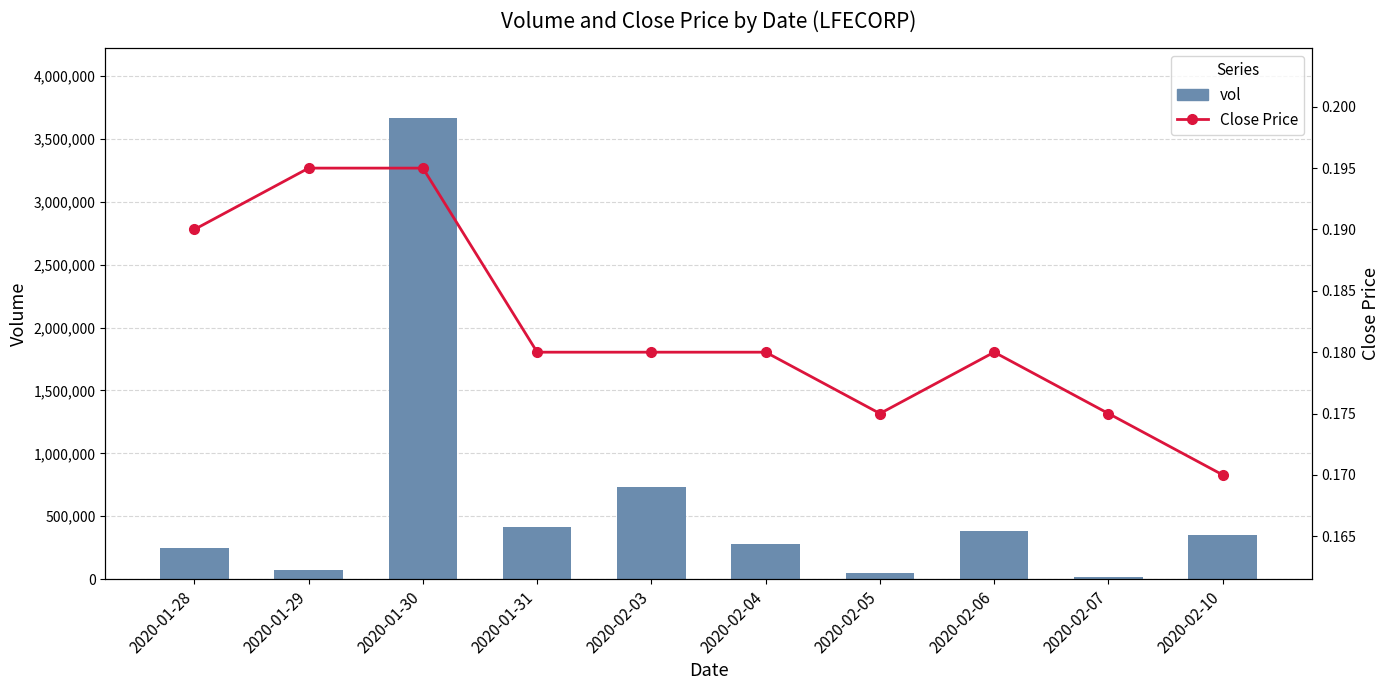

The Close Price series shows 0.1 at 2020-01-28. True or false?

False